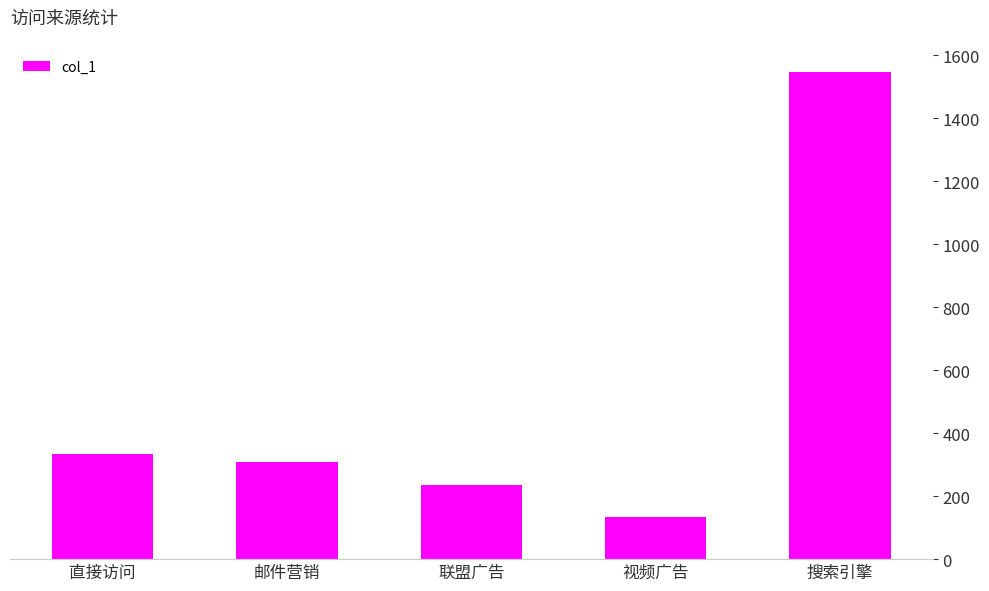

The value at 联盟广告 is 64. True or false?

False